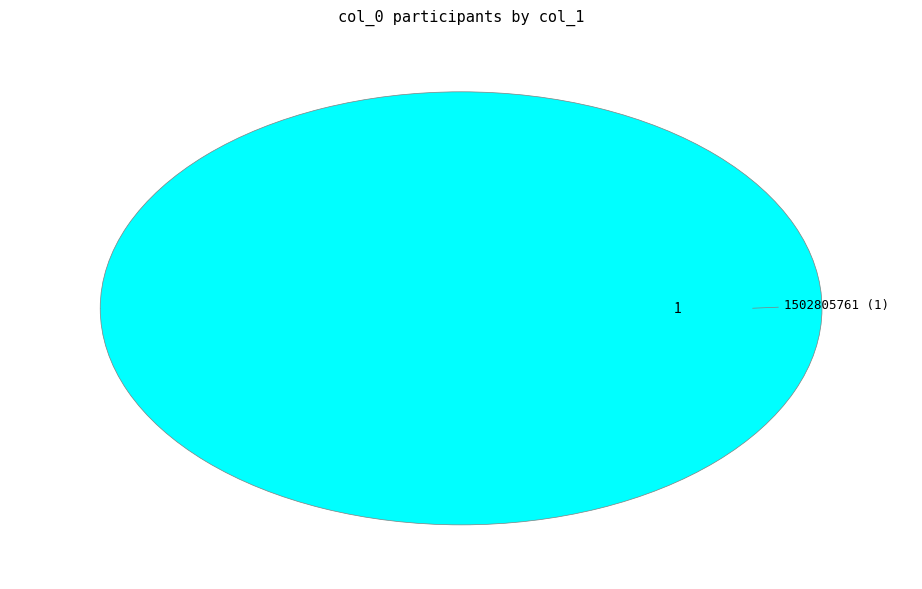

Which has a higher value, 1502805761 or 1487597653?

1502805761